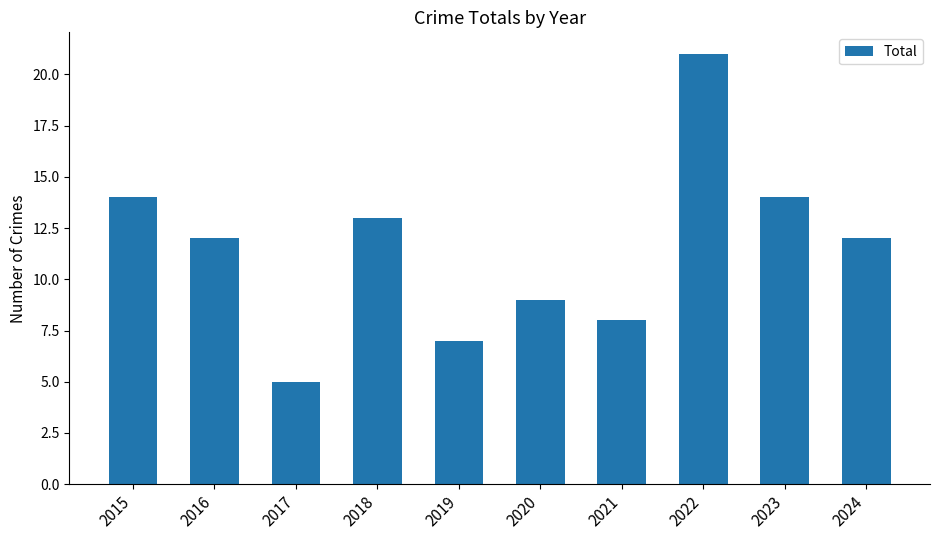

At which category does the chart reach its peak across all series?

2022